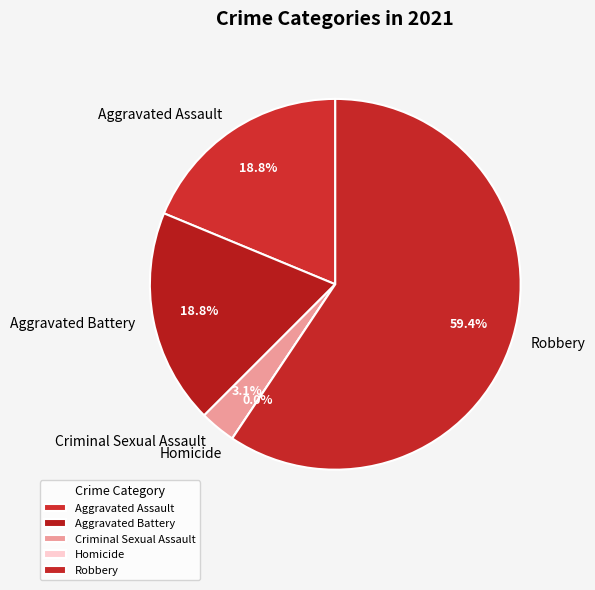

Rank the categories by value from highest to lowest.

Robbery, Aggravated Assault, Aggravated Battery, Criminal Sexual Assault, Homicide